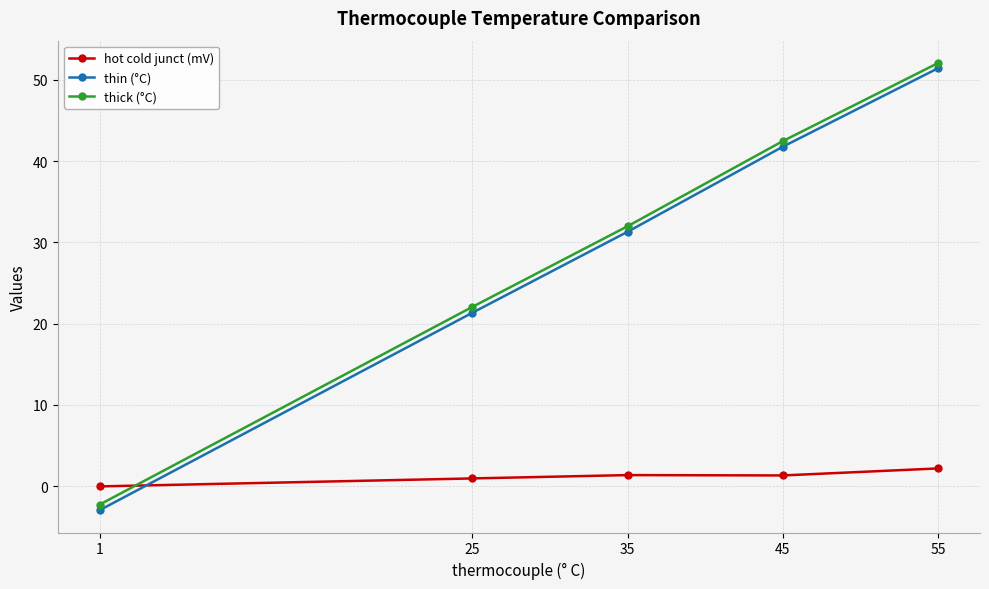

Rank the series by their maximum value, from highest to lowest.

thick (°C), thin (°C), hot cold junct (mV)